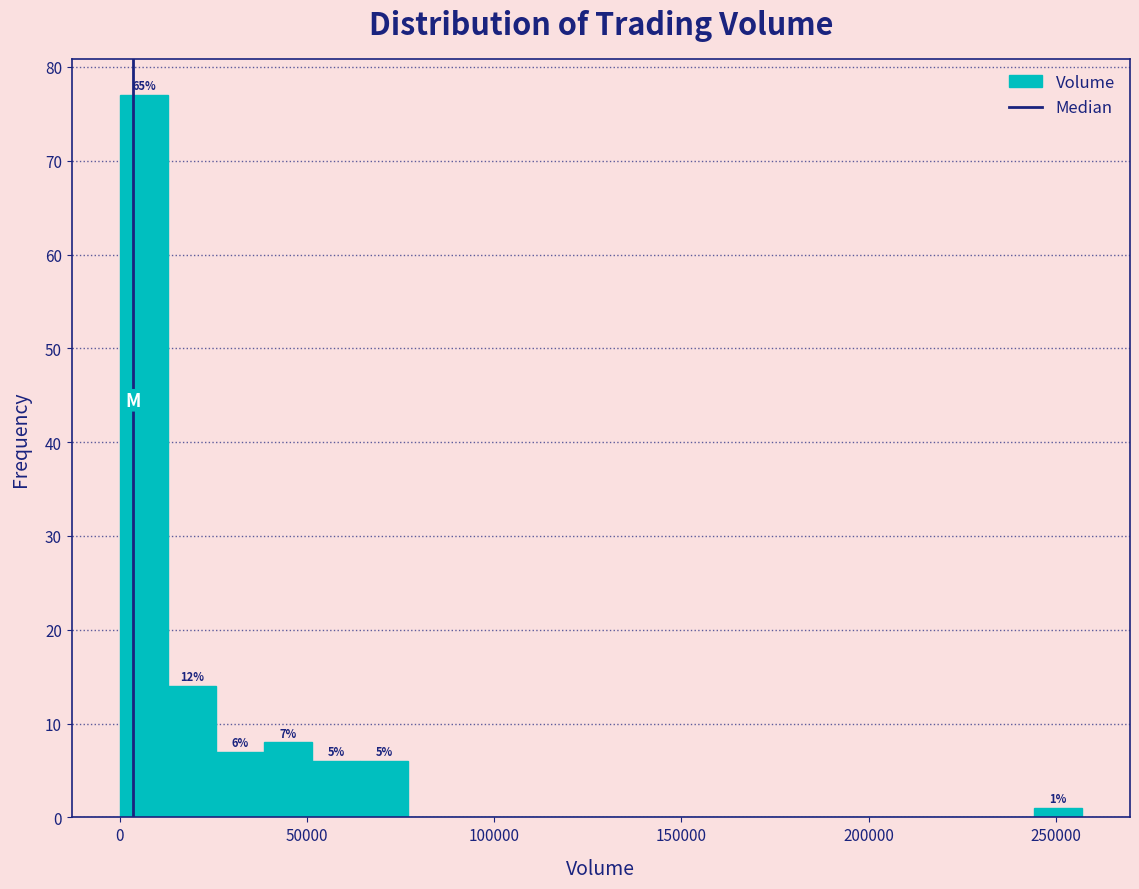

Around what value on the x-axis is the tallest bar? Give the approximate position of its centre, as read against the axis.

5000